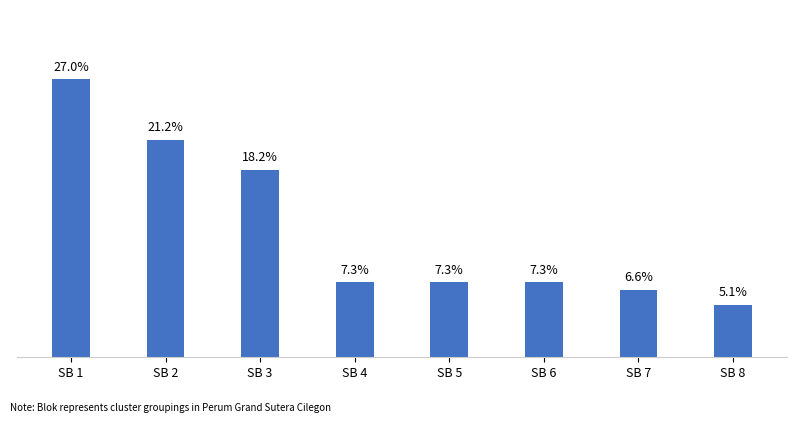

List the labels in order of value, largest first.

SB 1, SB 2, SB 3, SB 4, SB 5, SB 6, SB 7, SB 8